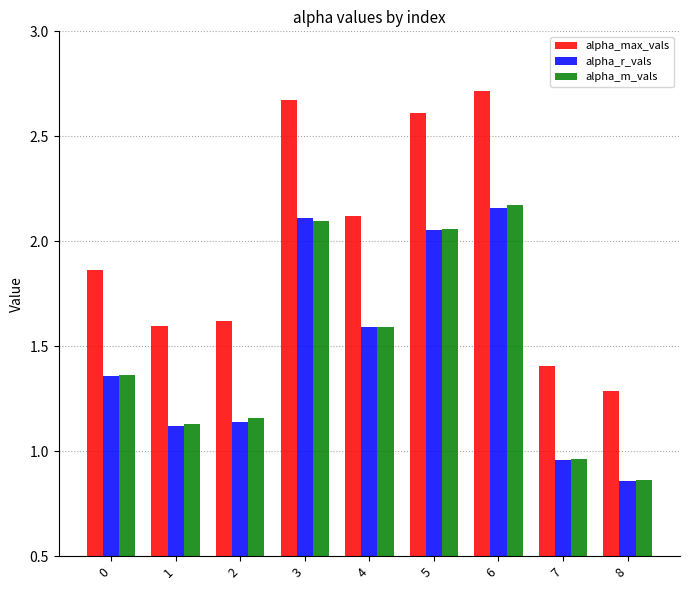

The value of alpha_r_vals at 2 is 1.1. True or false?

True